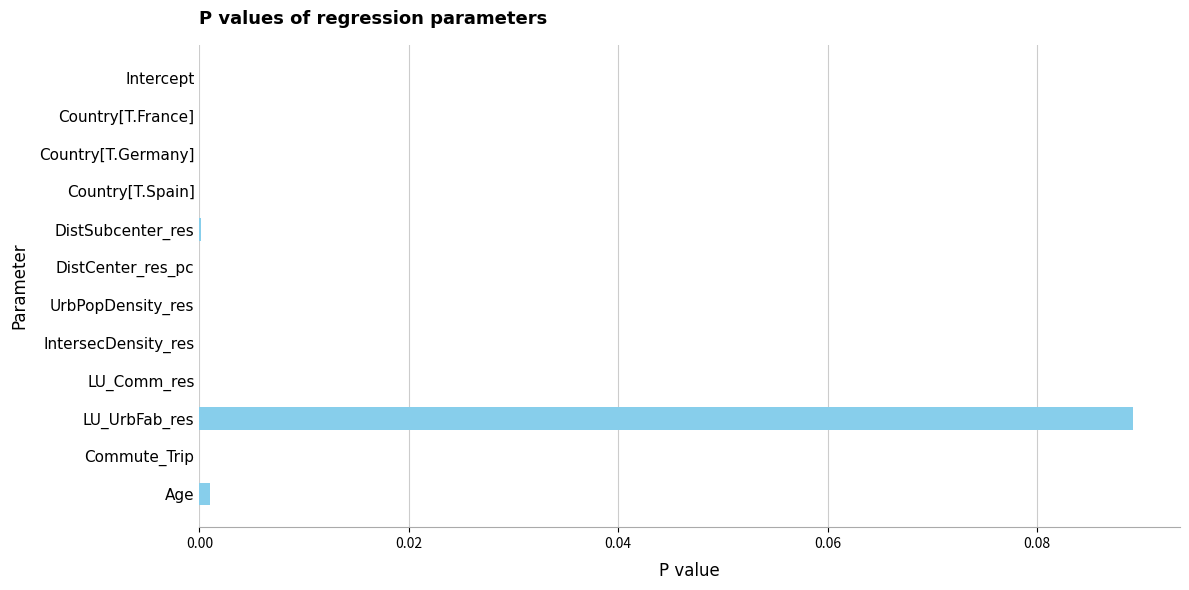

The chart shows a value of 0.0 at DistSubcenter_res. True or false?

True